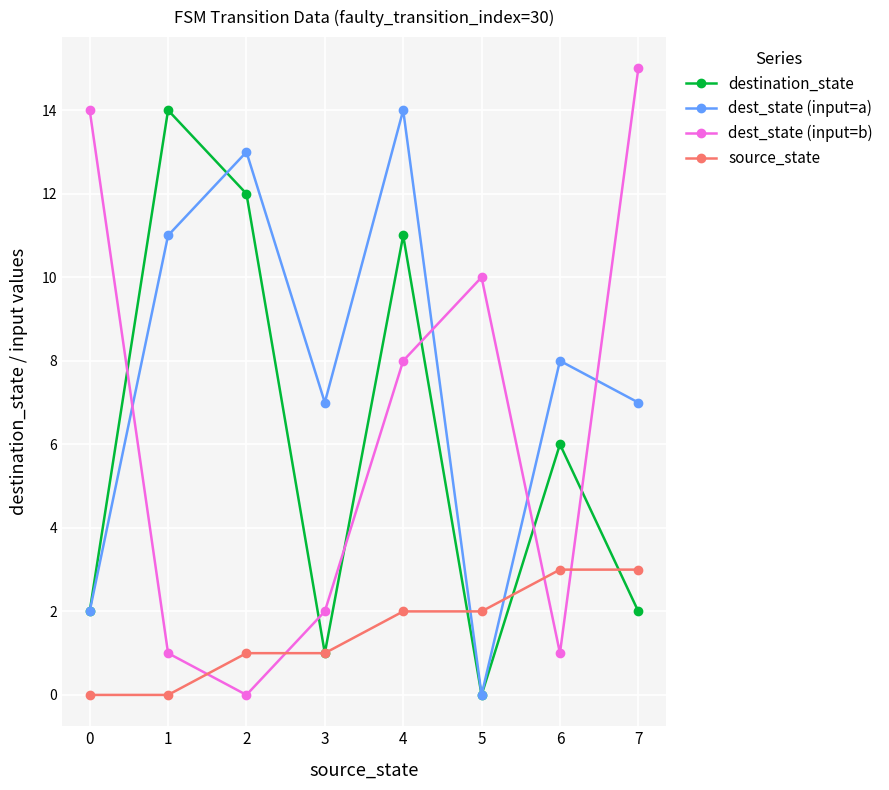

What is the sum of all destination_state values?

48